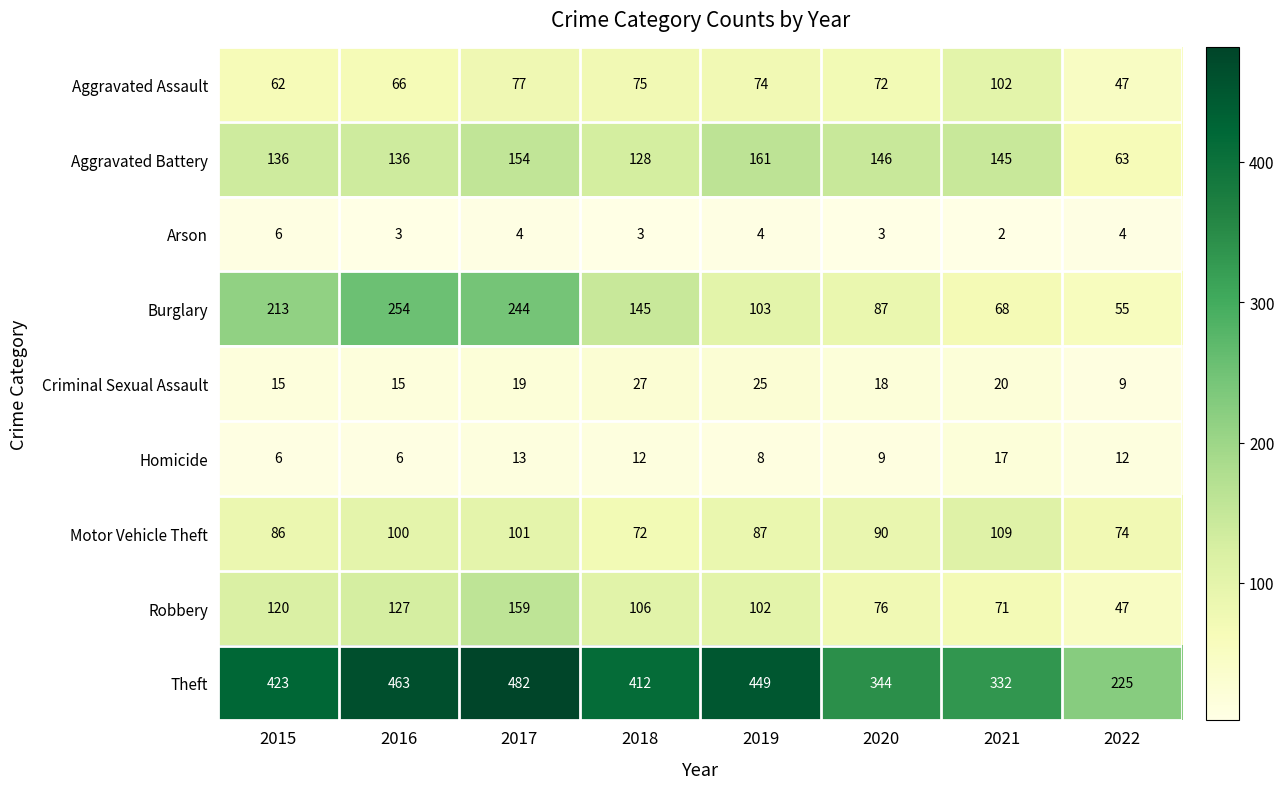

At which category does the chart reach its peak across all series?

2017